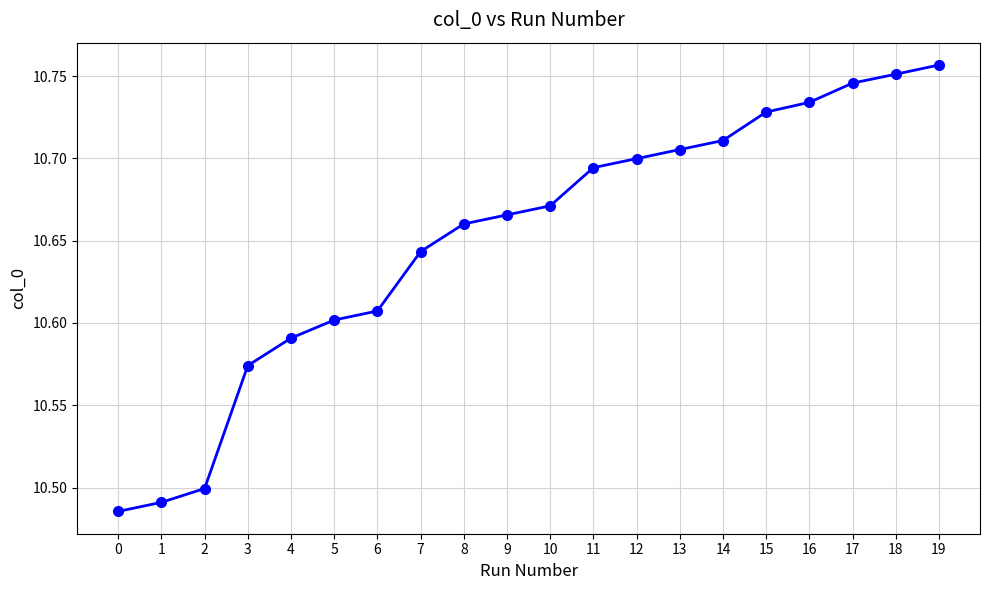

True or false: the data shows 16.9 at 7.

False